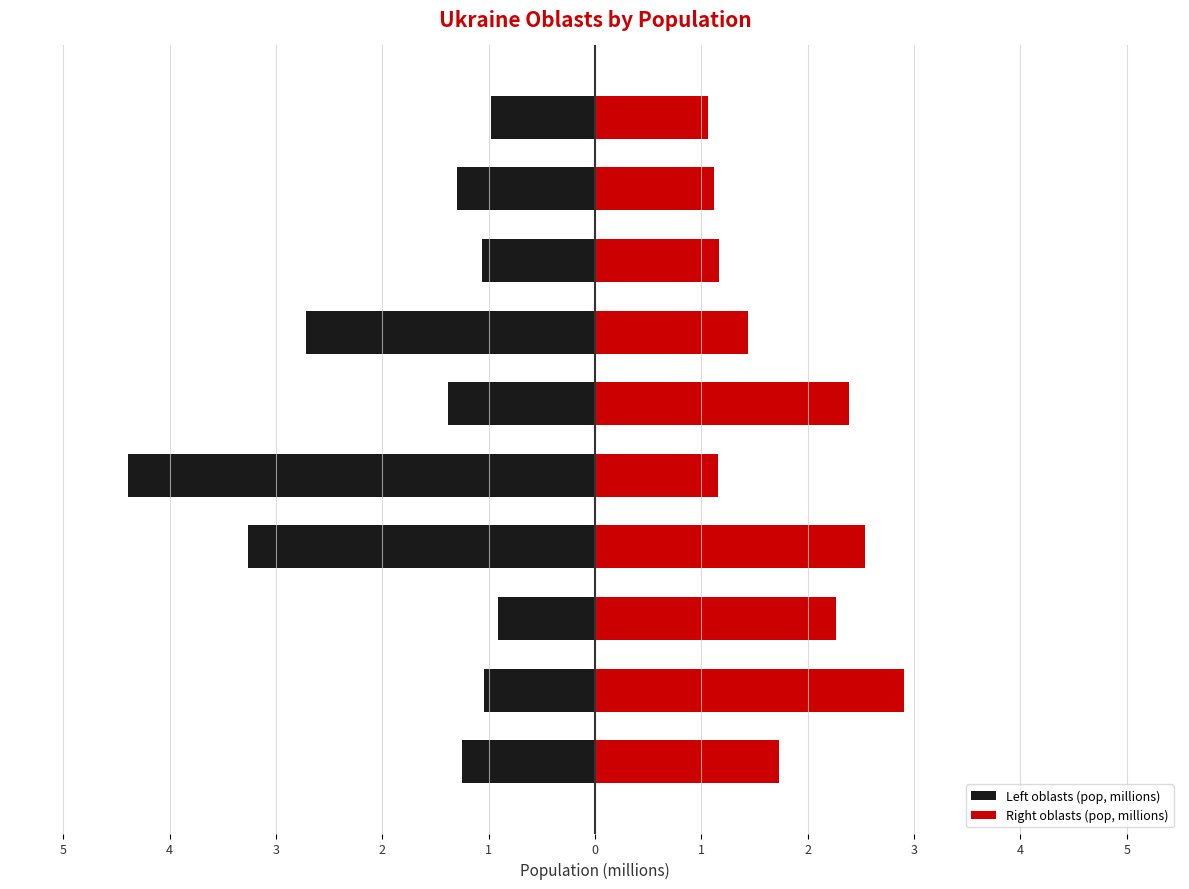

What are all the series names shown in the legend?

Left oblasts (pop, millions), Right oblasts (pop, millions)